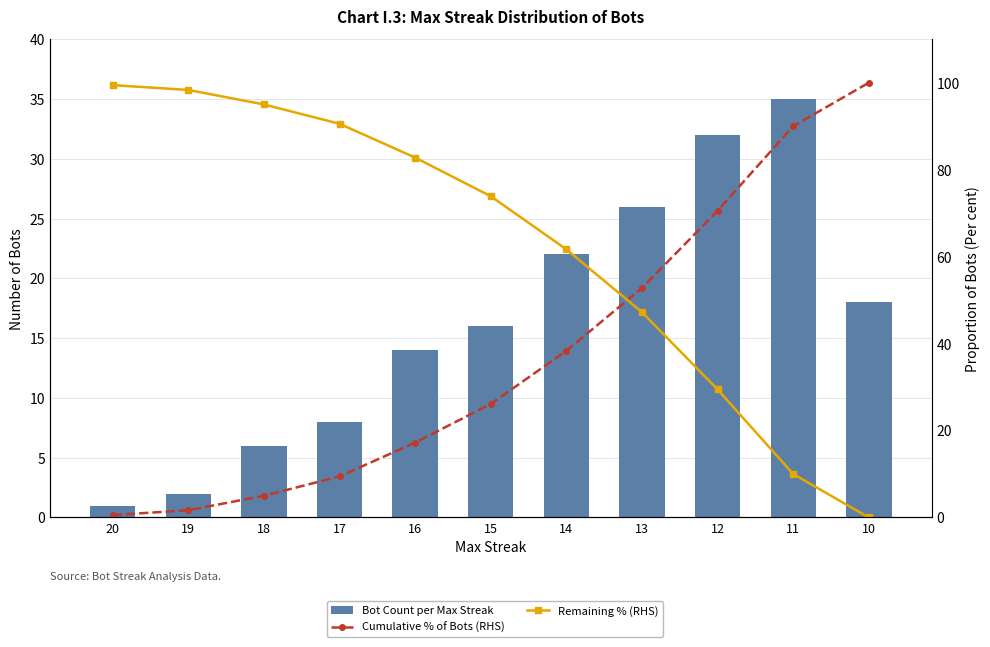

At which label does Remaining % (RHS) first exceed 73?

20